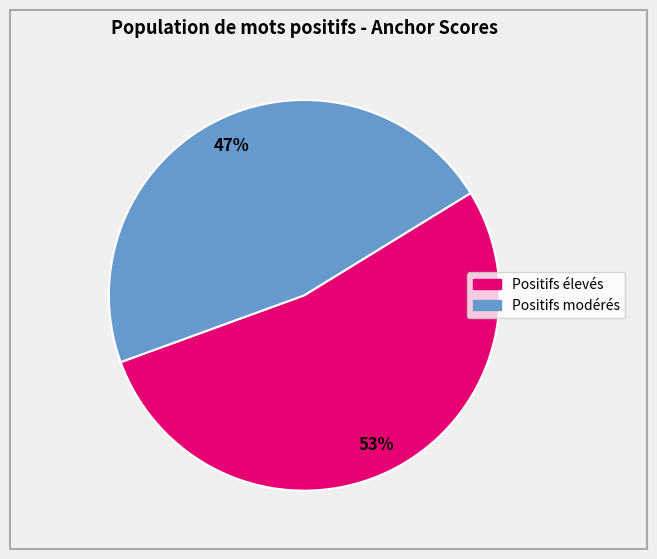

To the nearest percent, what is the difference between the largest and smallest slice percentages?

6%